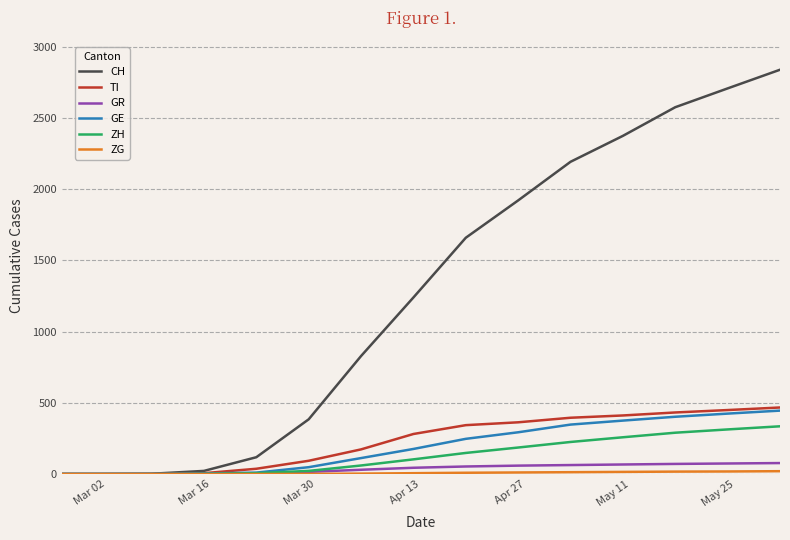

What is the highest value of the TI series?

467